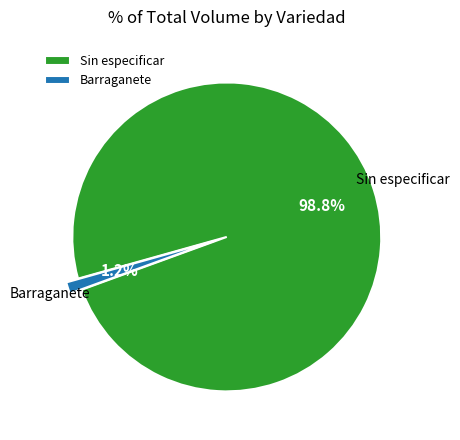

Between Barraganete and Sin especificar, which is larger?

Sin especificar